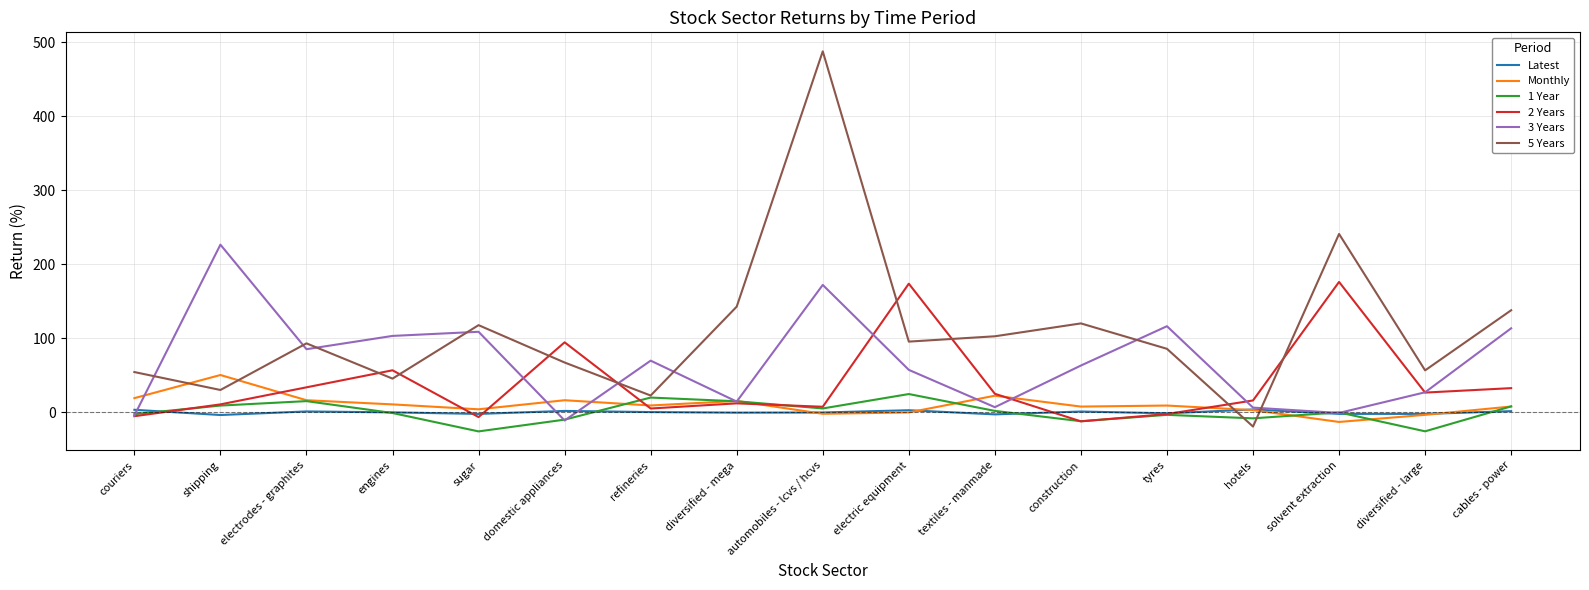

What is the minimum value for Monthly?

-13.1